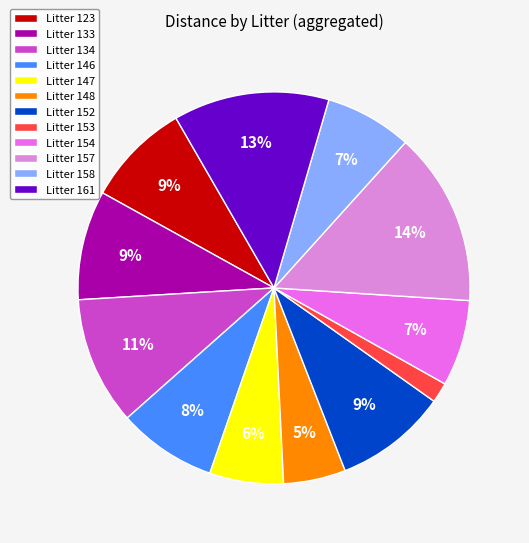

Is there a majority slice in this chart?

No